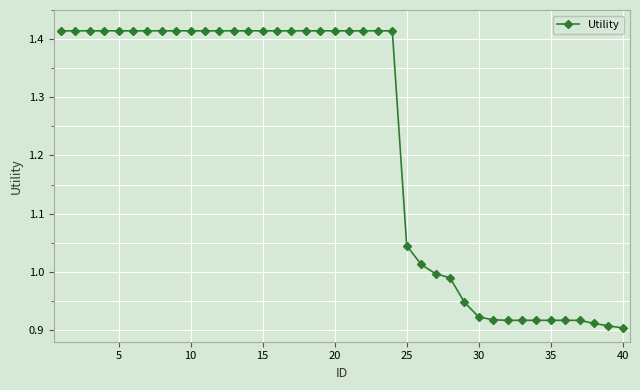

What is the sum of all values?

49.0